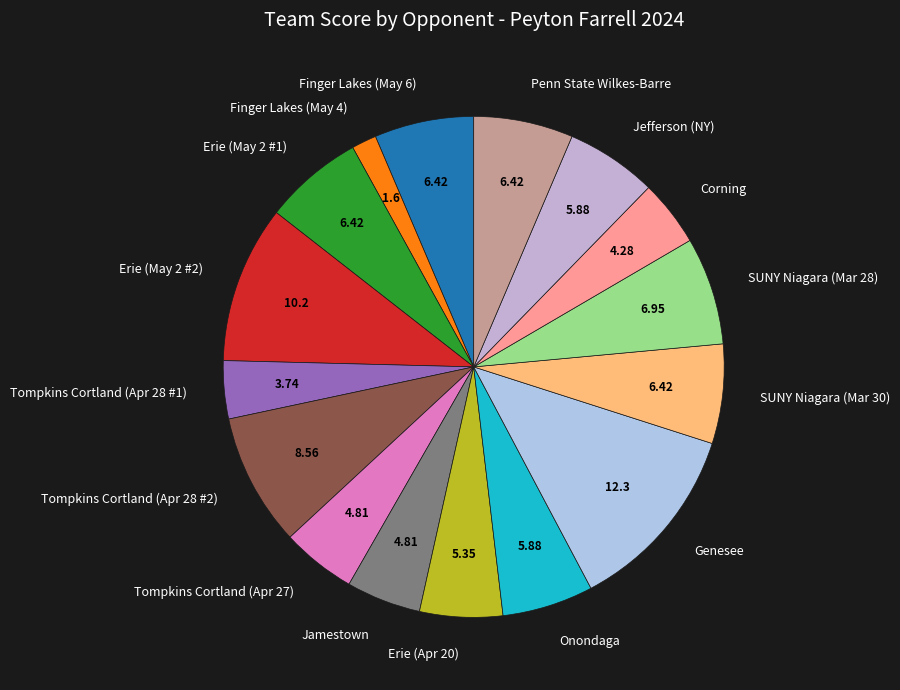

Does Erie (May 2 #1) represent more than half of the total?

No